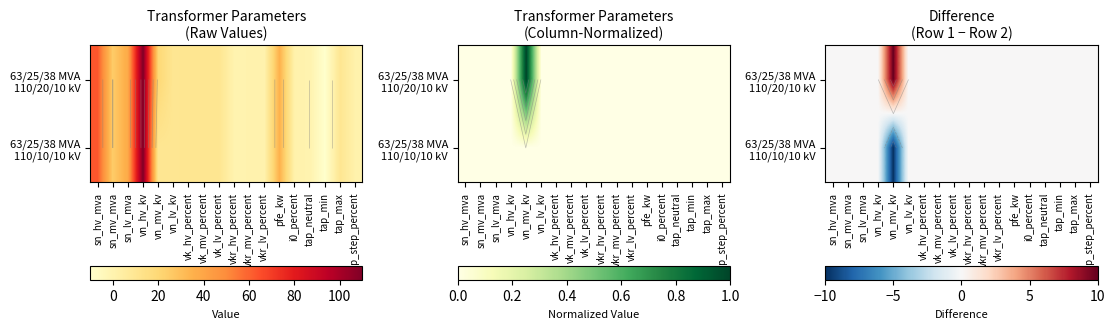

Which series changed the most between vkr_hv_percent and tap_neutral?

63/25/38 MVA 110/20/10 kV